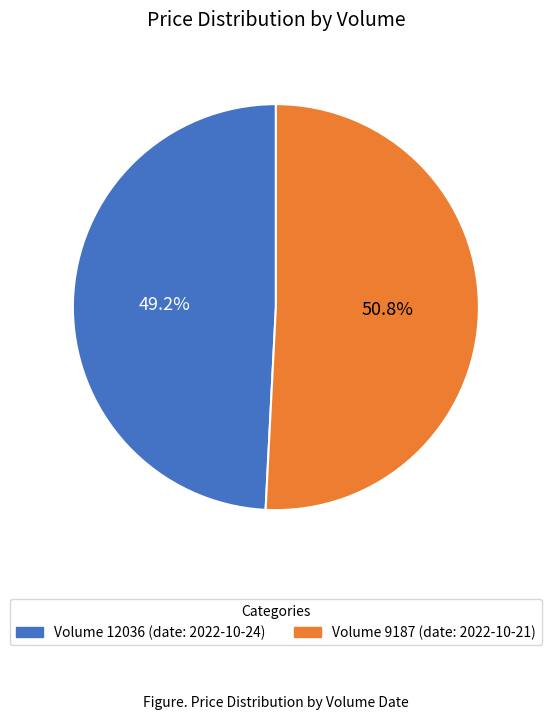

Is there a majority slice in this chart?

Yes